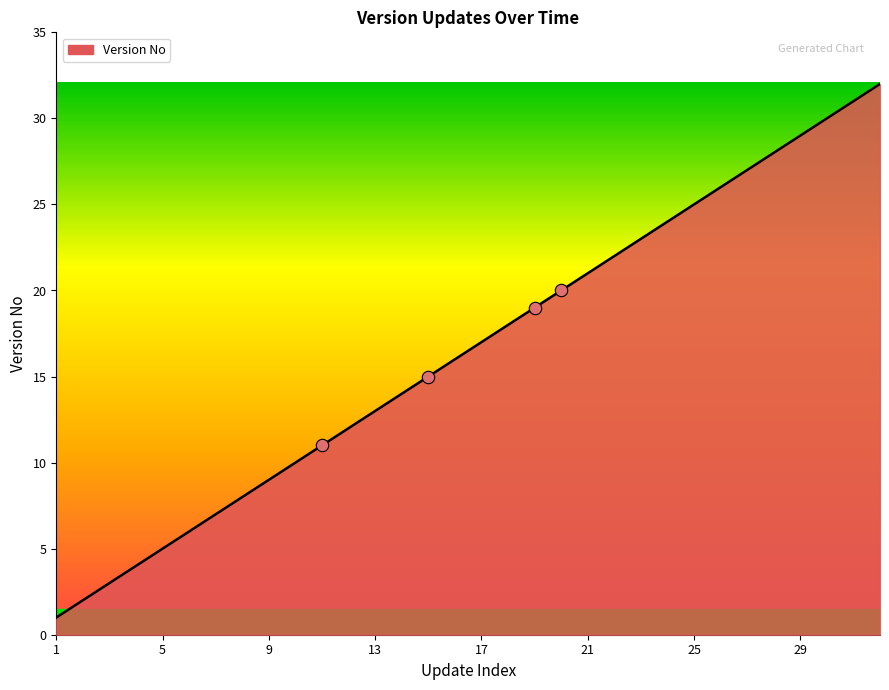

What is the difference between the maximum and minimum values?

31